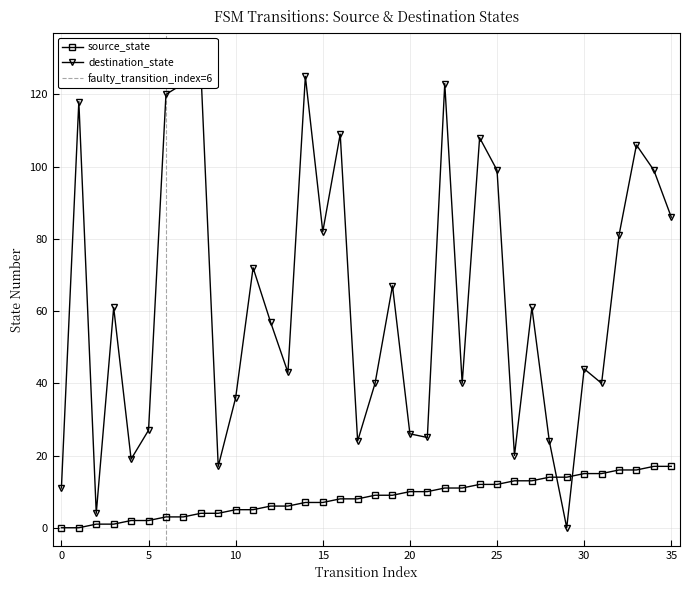

At which category does destination_state reach its first local peak?

1